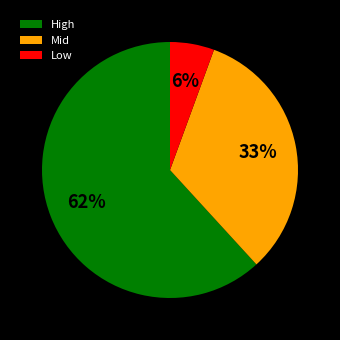

To the nearest percent, what is the difference between the High and Mid slice percentages?

29%